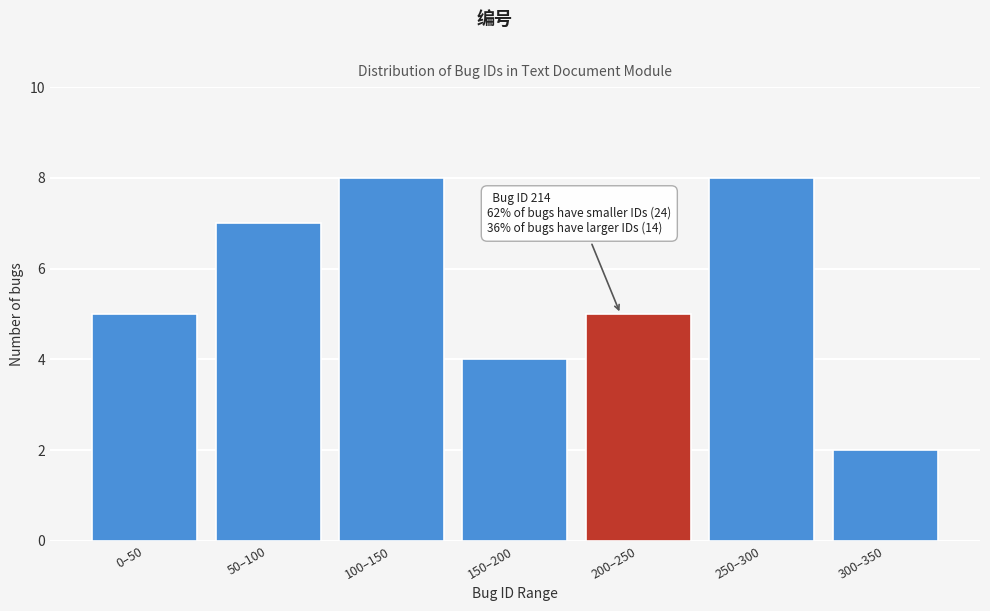

Reading left to right, extract all data points from this chart.

5	7	8	4	5	8	2